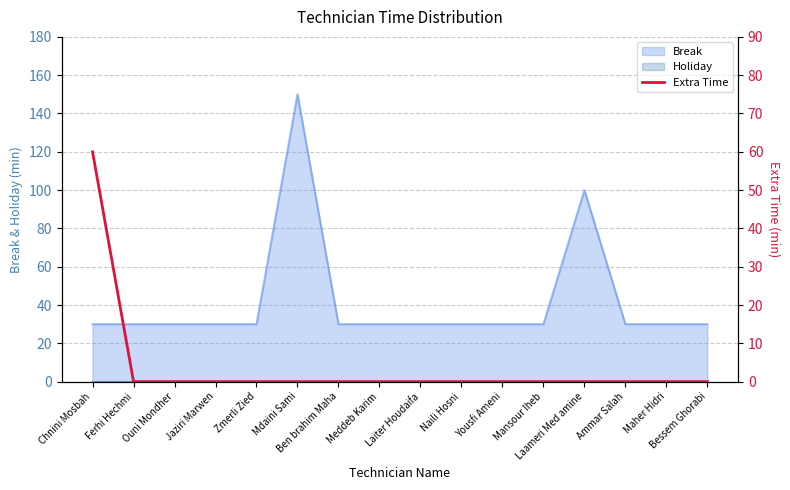

True or false: the data shows 0 at Ouni Mondher.

True